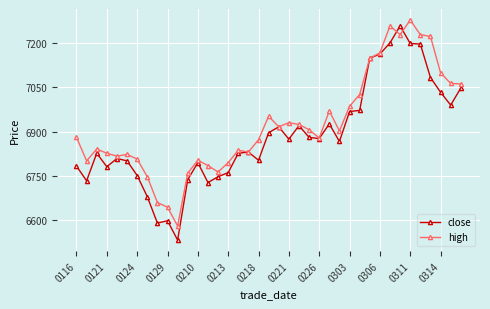

Is this an area chart (filled region under the line)?

No